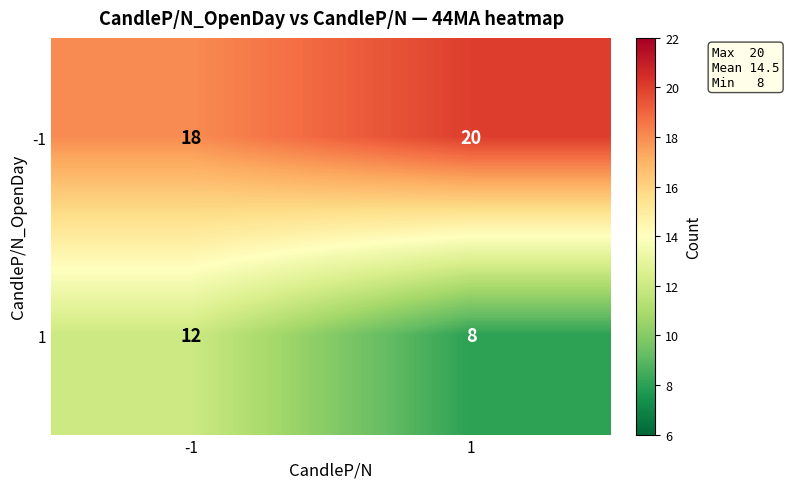

What is the difference between the highest and lowest values at 1?

12